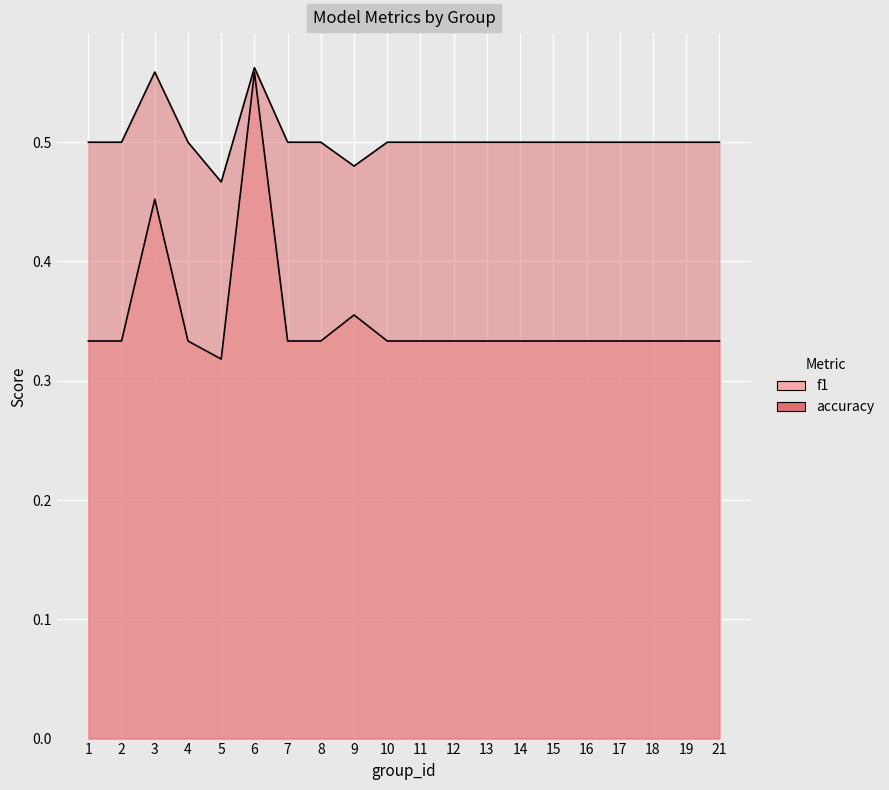

At which category is the sum across all series the highest?

6